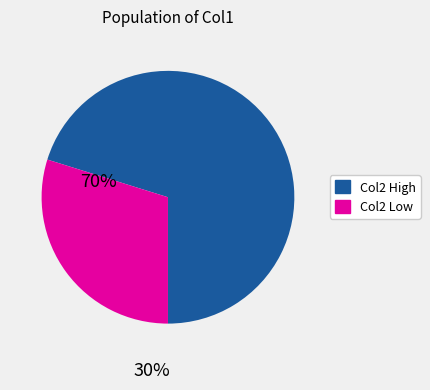

Does any single category account for the majority?

Yes